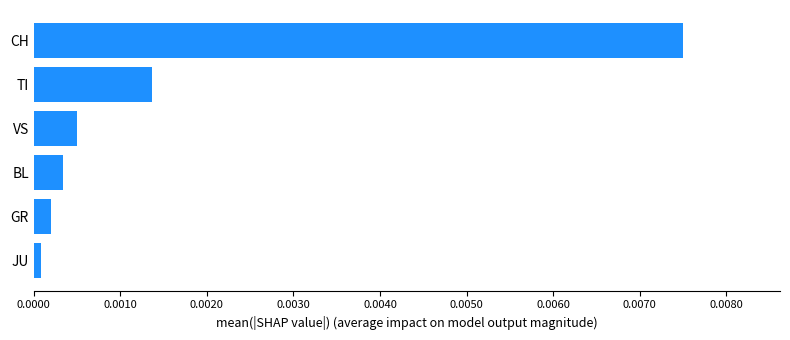

How many data points does each series have?

6